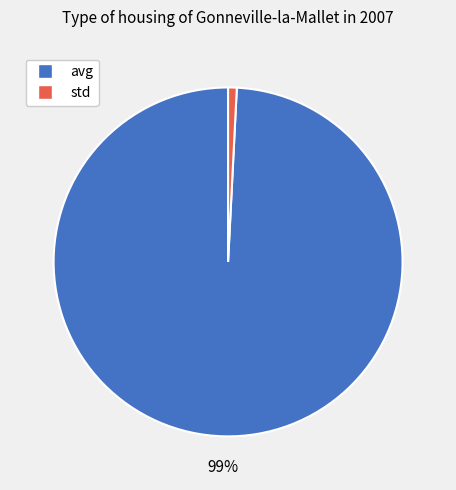

How many segments does this pie chart have?

2